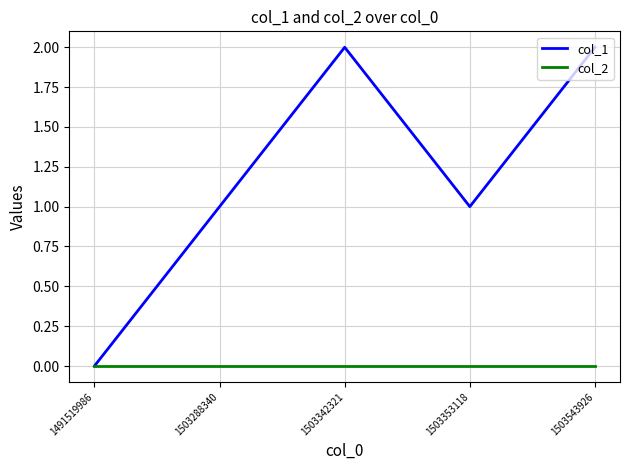

Which series has the largest total across all categories?

col_1